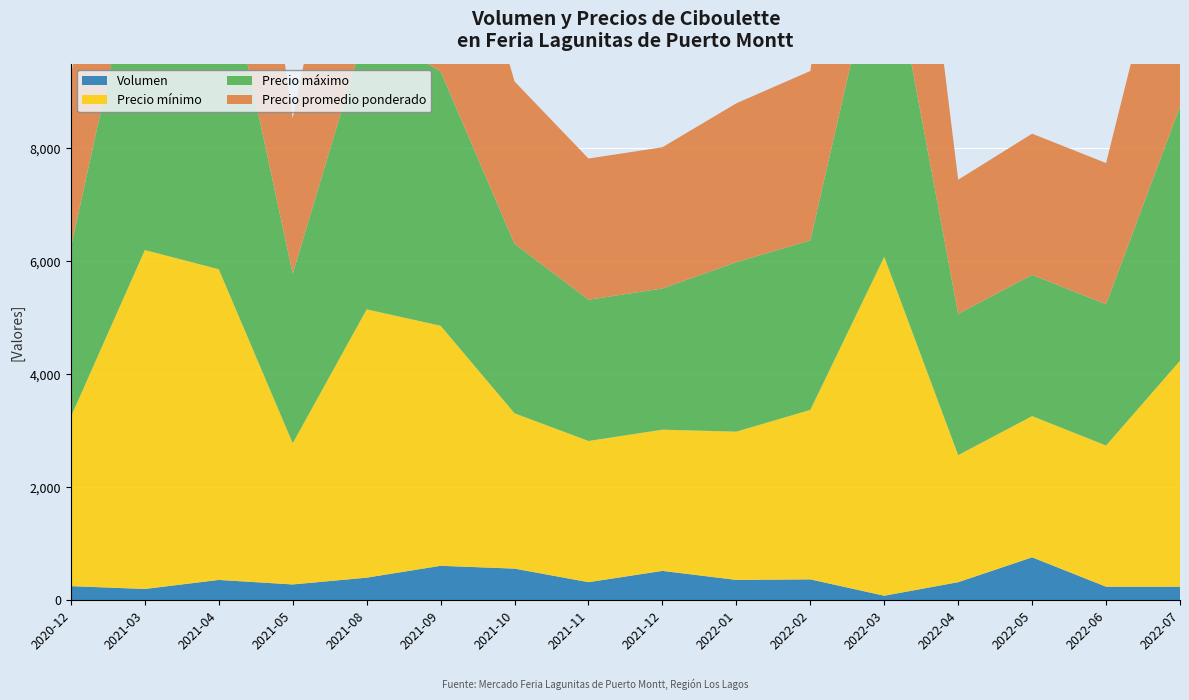

Reading right to left, list all the values displayed in this chart.

Volumen: 2022-07=240	2022-06=240	2022-05=760	2022-04=320	2022-03=80	2022-02=370	2022-01=360	2021-12=520	2021-11=320	2021-10=560	2021-09=610	2021-08=400	2021-05=280	2021-04=360	2021-03=200	2020-12=250
Precio mínimo: 2022-07=4000	2022-06=2500	2022-05=2500	2022-04=2250	2022-03=6000	2022-02=3000	2022-01=2625	2021-12=2500	2021-11=2500	2021-10=2750	2021-09=4250	2021-08=4750	2021-05=2500	2021-04=5500	2021-03=6000	2020-12=3000
Precio máximo: 2022-07=4500	2022-06=2500	2022-05=2500	2022-04=2500	2022-03=6000	2022-02=3000	2022-01=3000	2021-12=2500	2021-11=2500	2021-10=3000	2021-09=4500	2021-08=5000	2021-05=3000	2021-04=6000	2021-03=6000	2020-12=3000
Precio promedio ponderado: 2022-07=4250	2022-06=2500	2022-05=2500	2022-04=2375	2022-03=6000	2022-02=3000	2022-01=2813	2021-12=2500	2021-11=2500	2021-10=2875	2021-09=4375	2021-08=4875	2021-05=2750	2021-04=5833	2021-03=6000	2020-12=3000